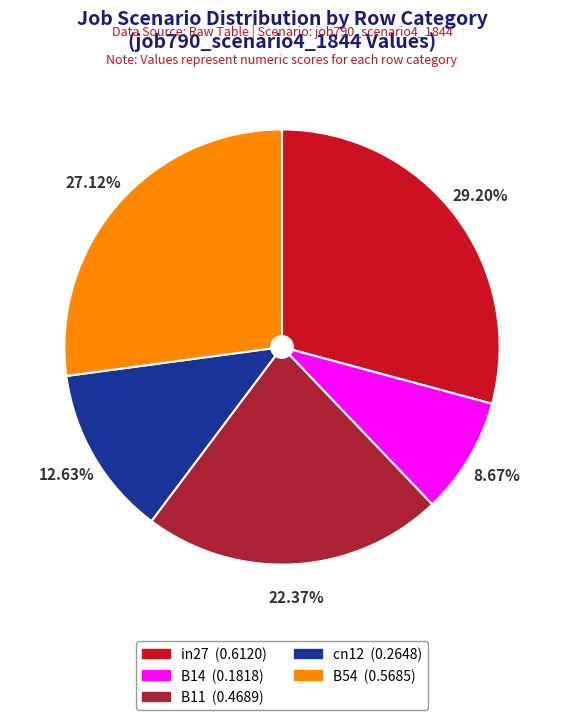

What percentage is the in27 slice, to the nearest percent?

29%